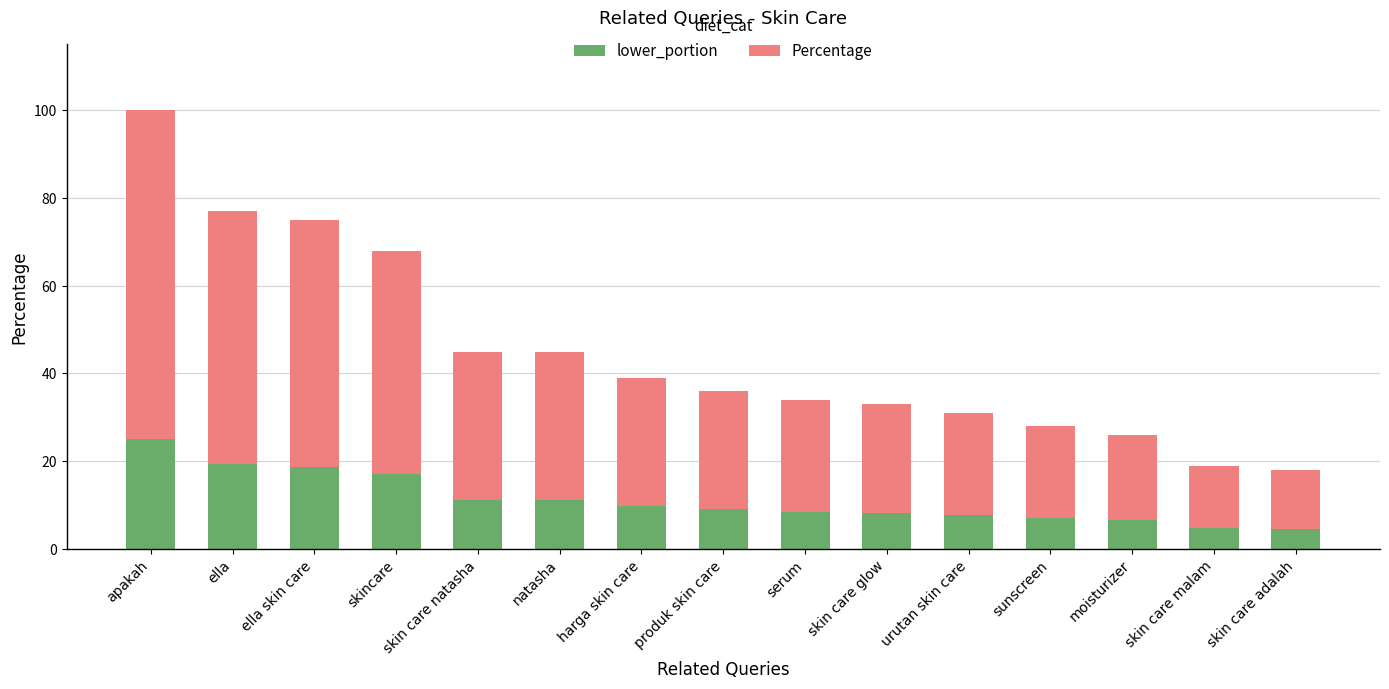

Which category has the highest value in the lower_portion series?

apakah